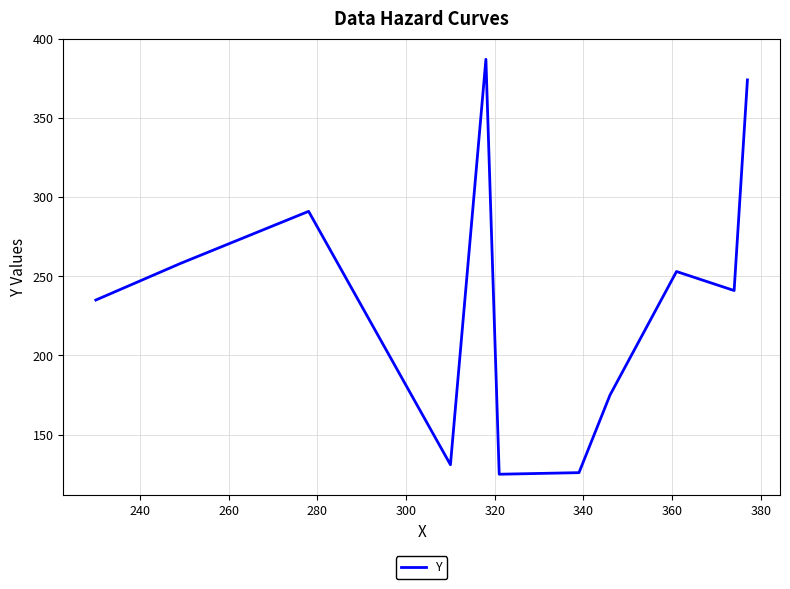

What is the maximum value shown in the chart?

387